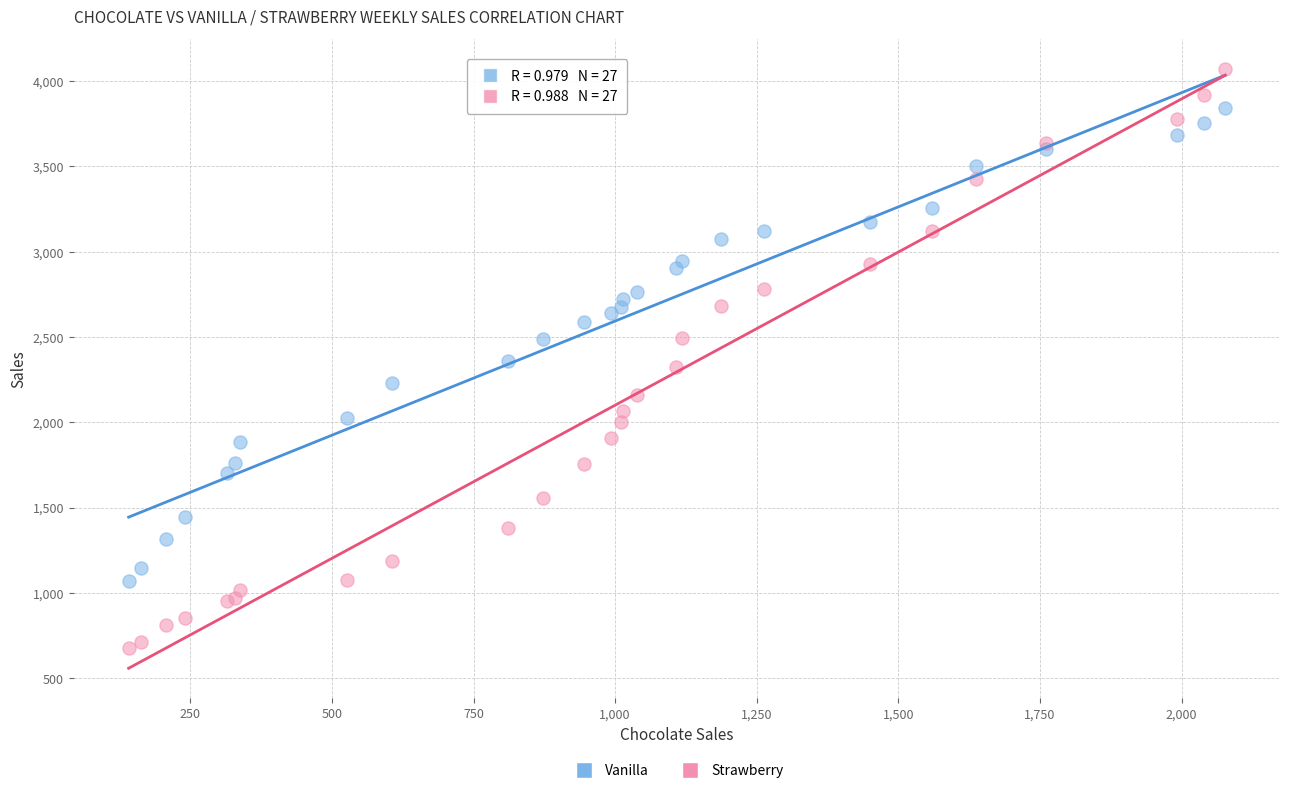

What are all the series names shown in the legend?

Vanilla, Strawberry